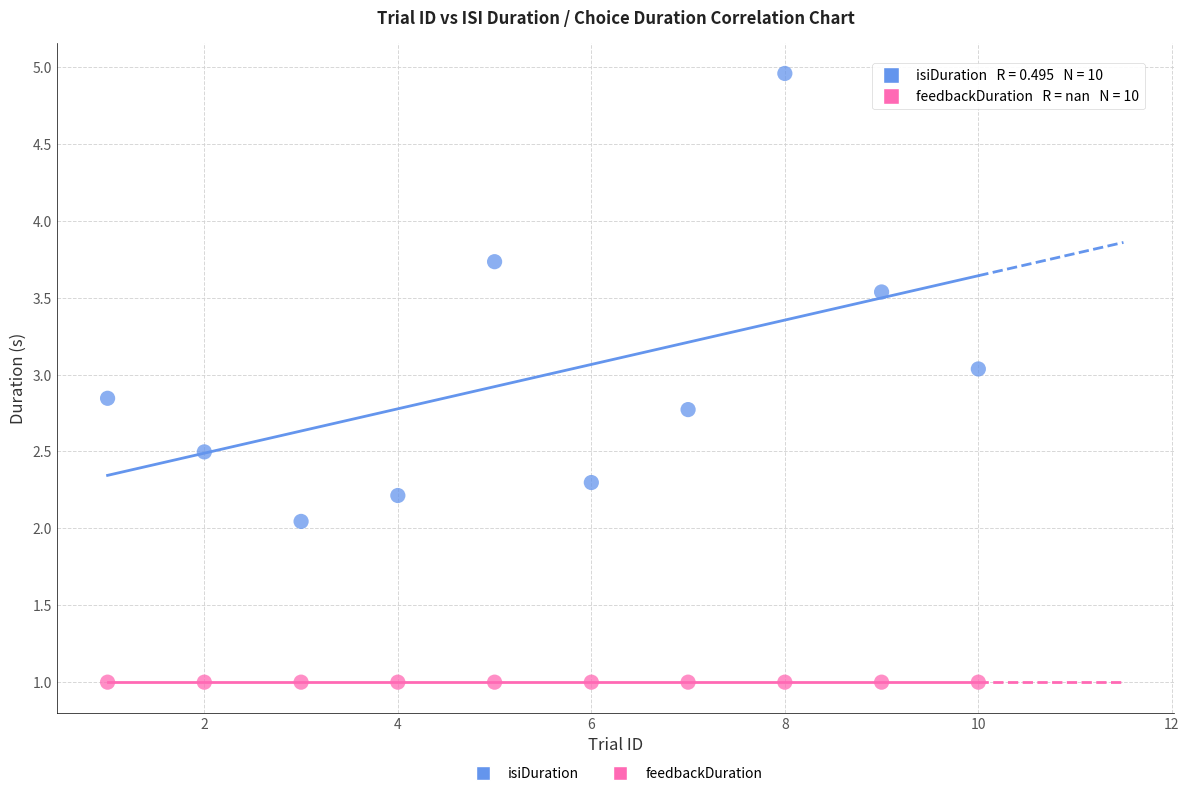

Which series reaches the minimum Y coordinate?

feedbackDuration